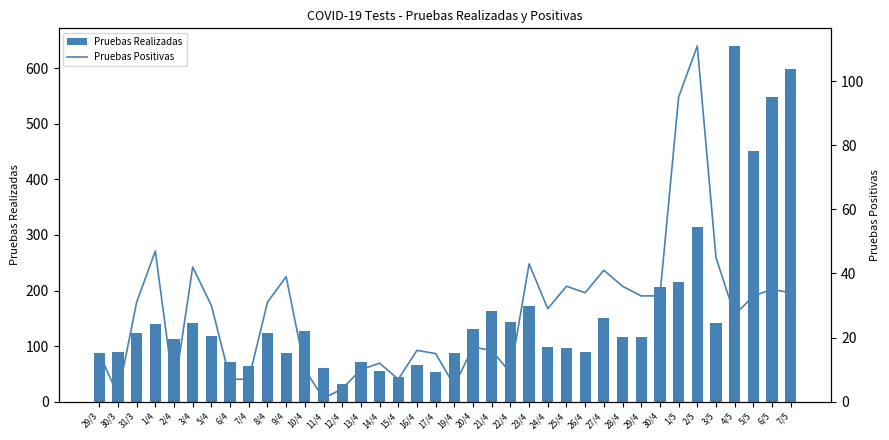

What is the value of the Pruebas Realizadas bar at the 19th from the left?

53